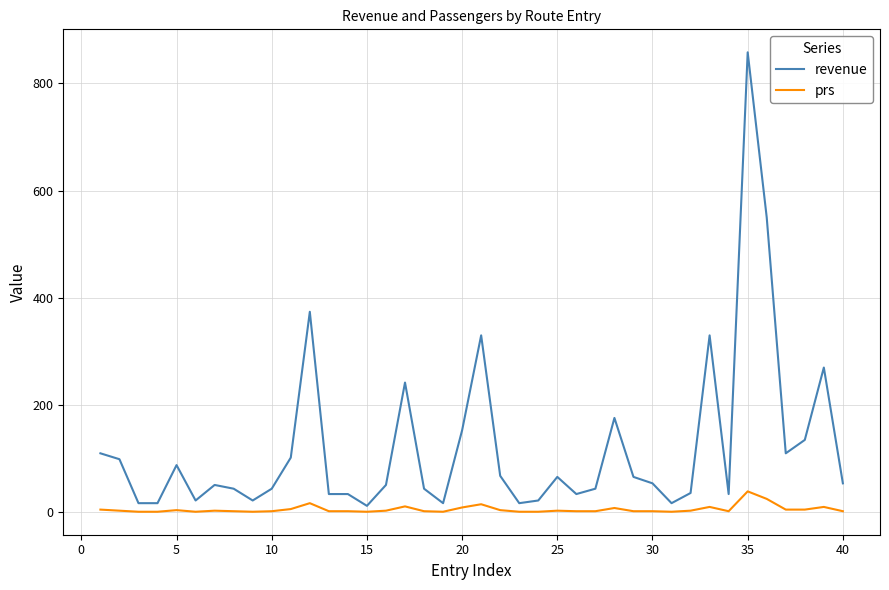

Which series has the widest spread of values?

revenue